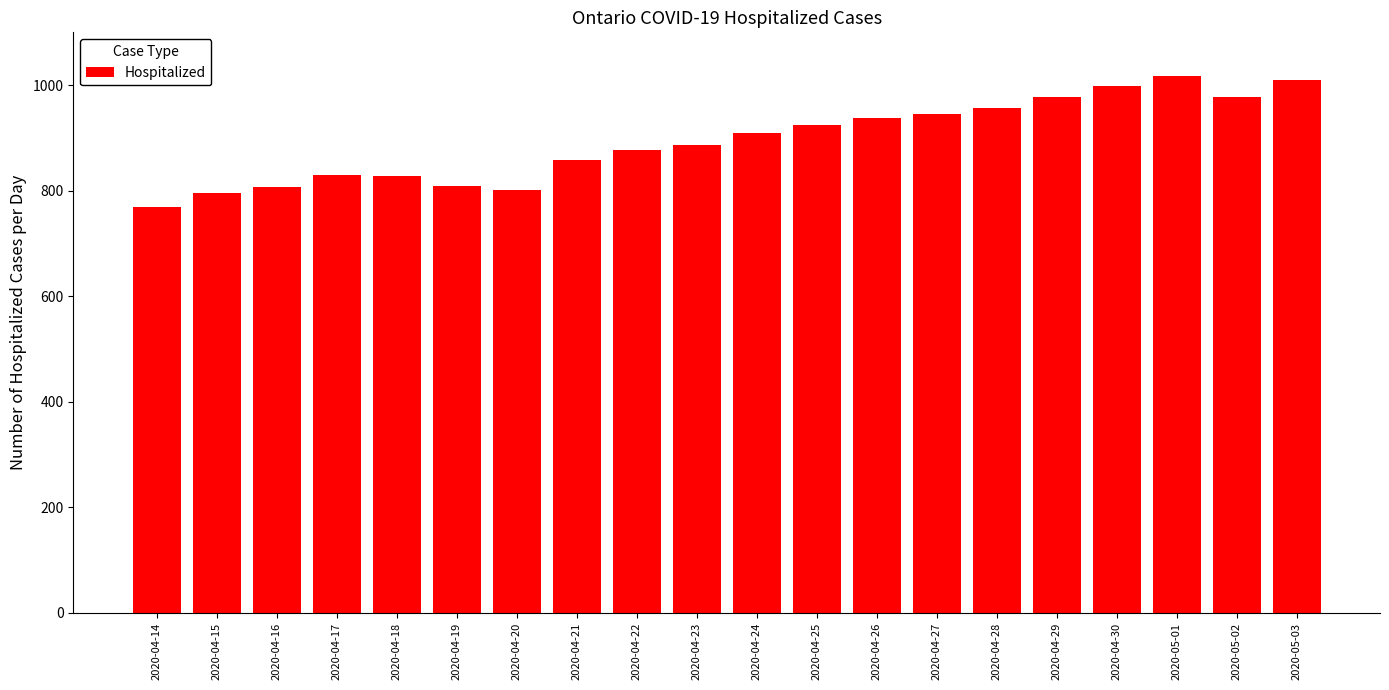

What is the label of the 9th bar from the right?

2020-04-25